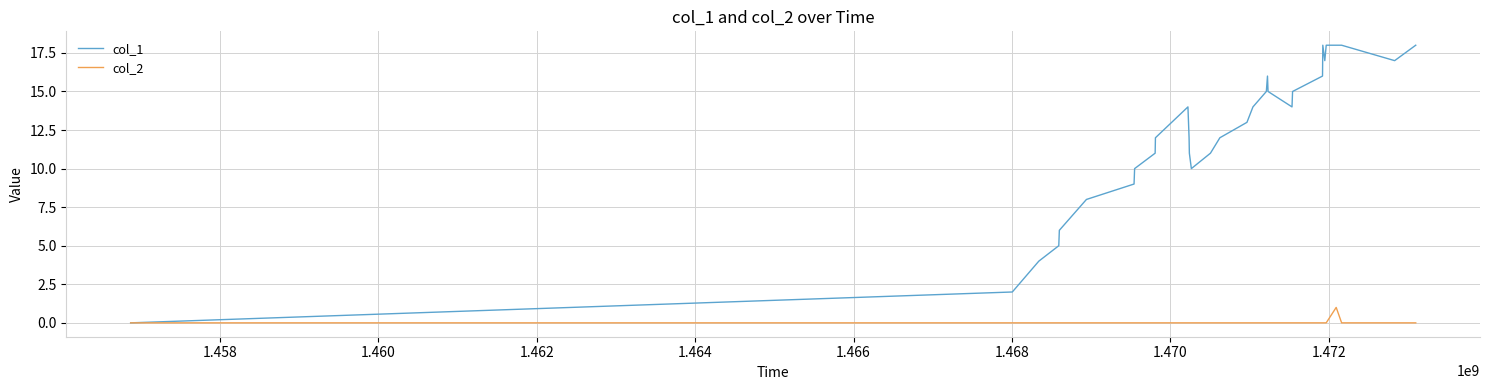

True or false: col_2 has more than 0 points higher than both neighbors.

True